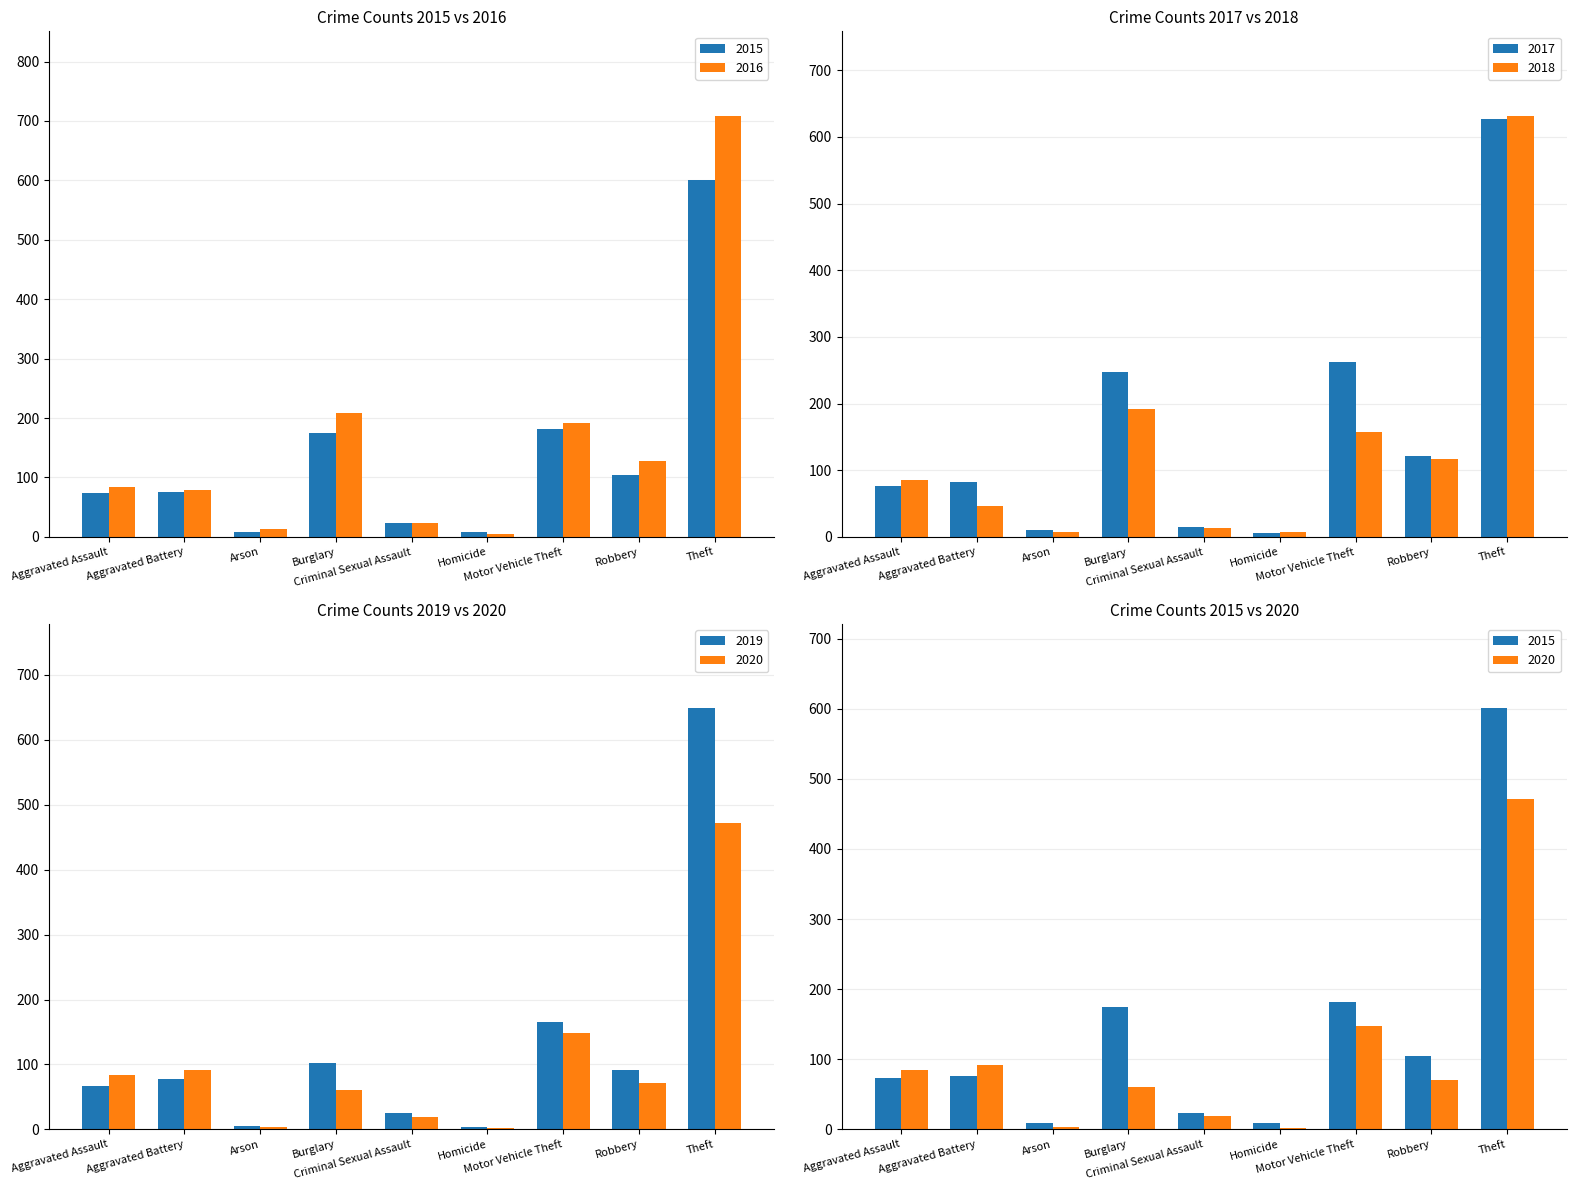

What is the sum of all 2018 values?

1260